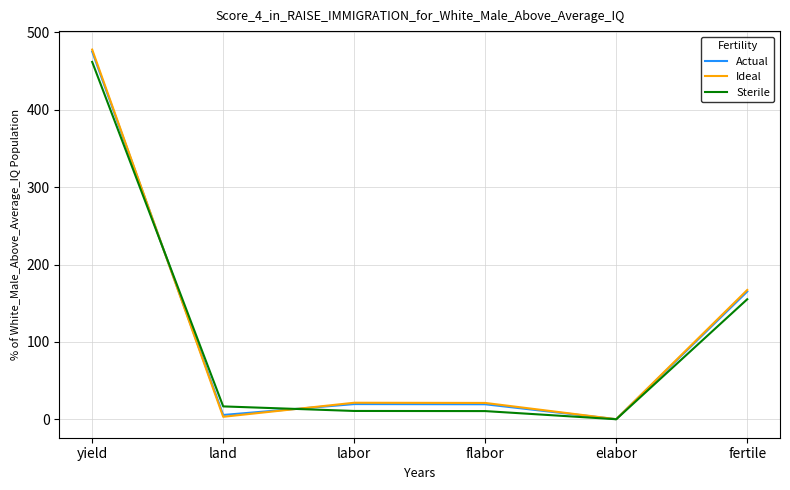

How many lines are shown in the chart?

3